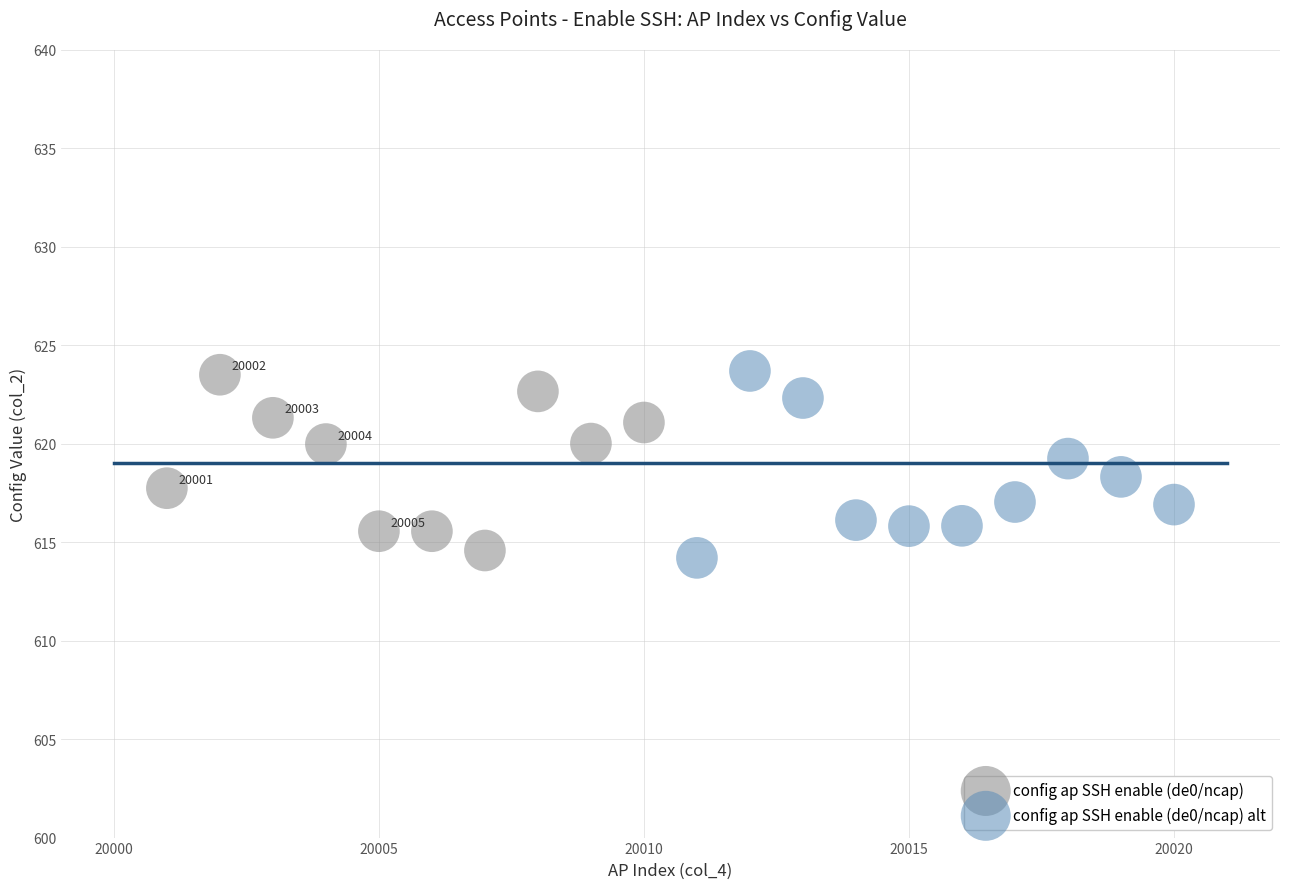

What are all the series names shown in the legend?

config ap SSH enable (de0/ncap), config ap SSH enable (de0/ncap) alt